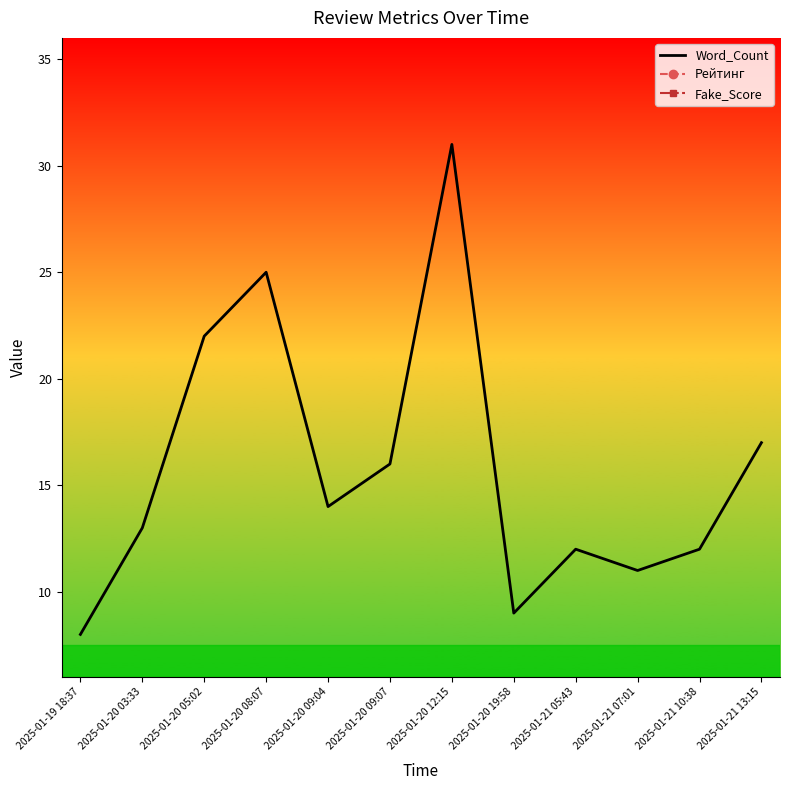

What is the total value across all series at 2025-01-21 10:38?

19